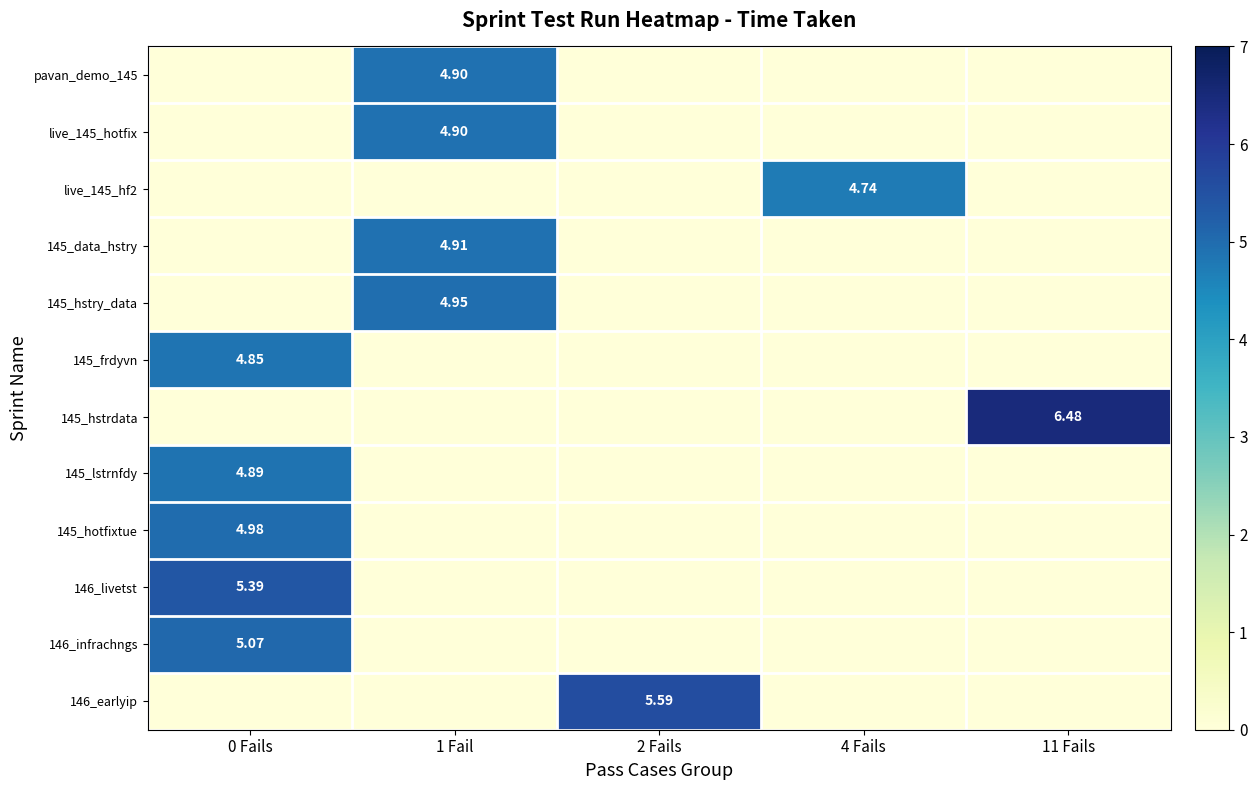

Which series has the widest spread of values?

145_hstrdata